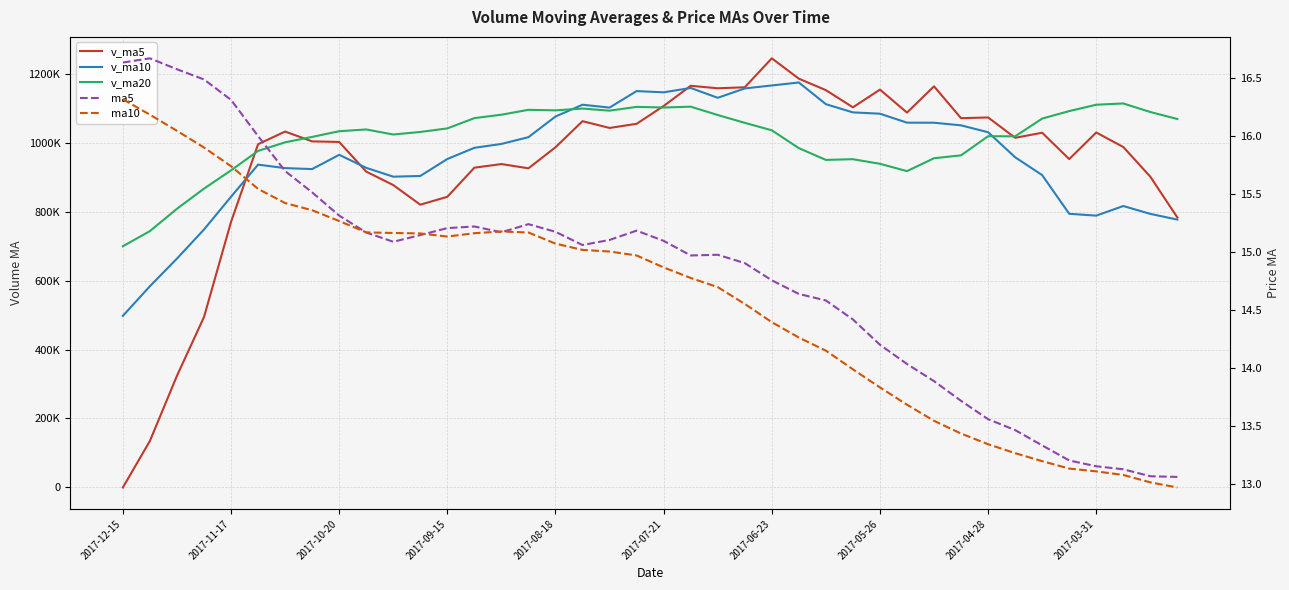

At which category is the sum across all series the highest?

2017-06-23